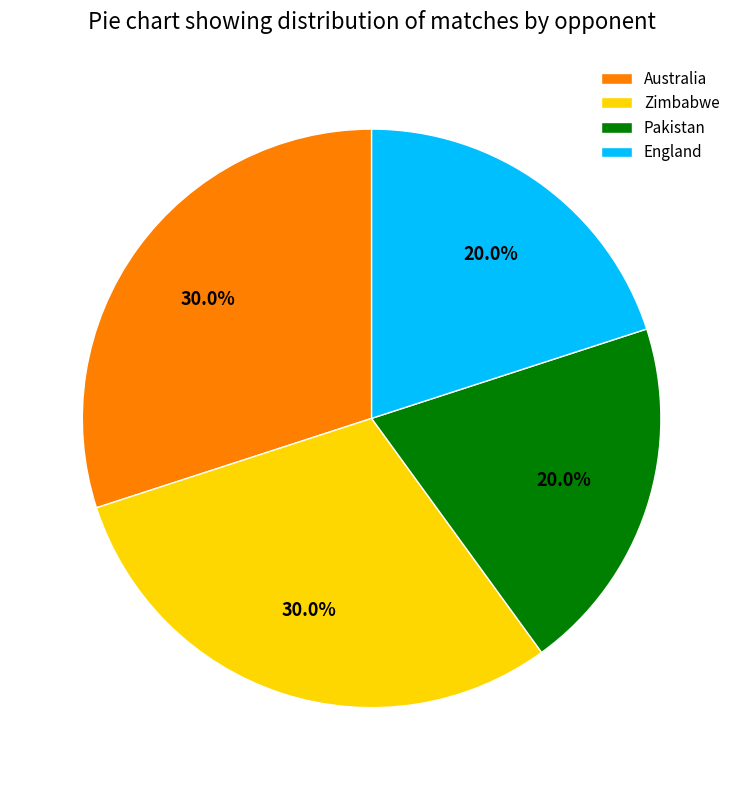

Which has a higher value, Australia or England?

Australia